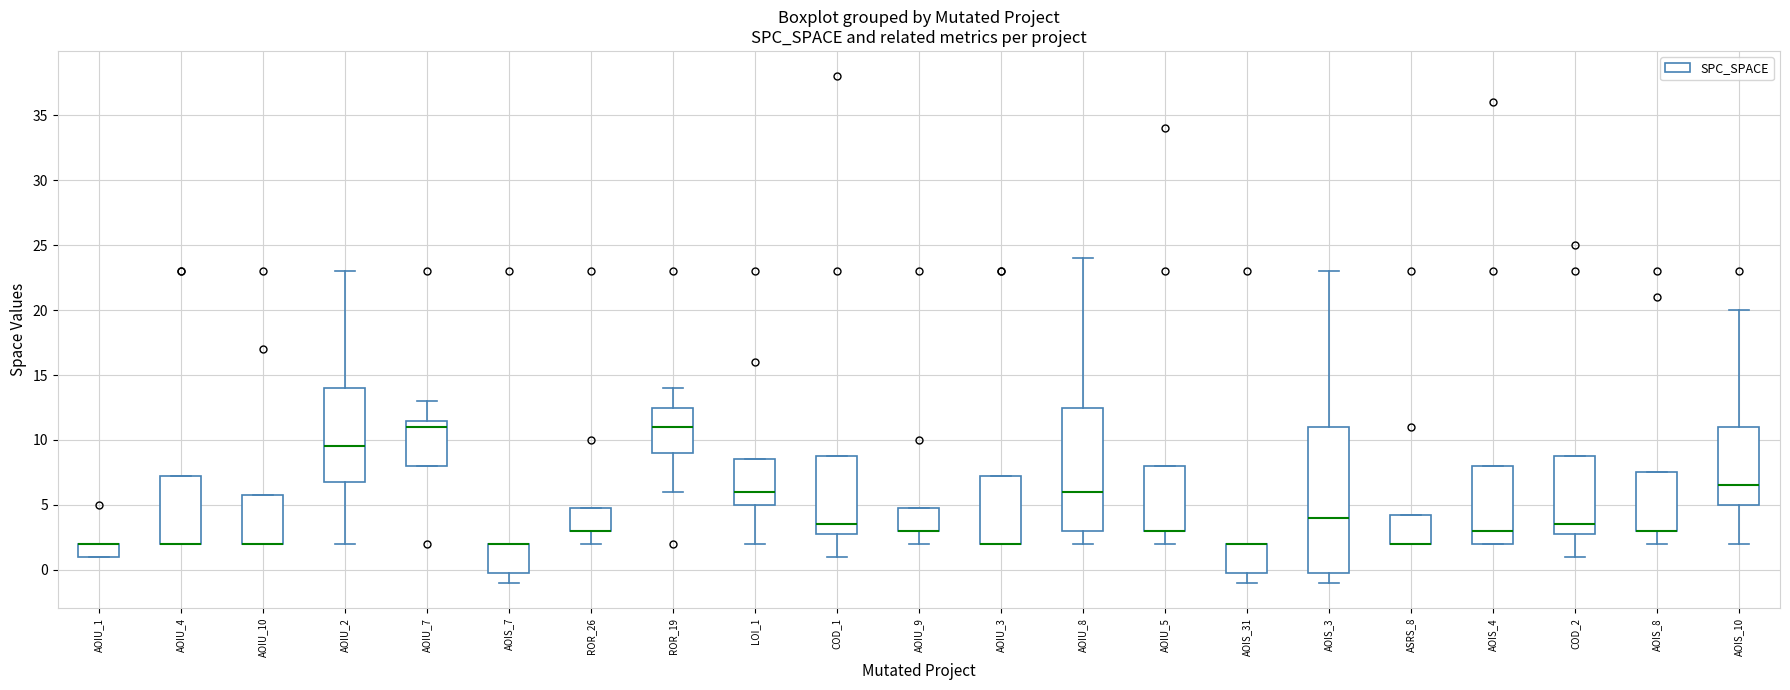

Comparing the boxes themselves (not the whiskers), which one is the tallest?

AOIS_3